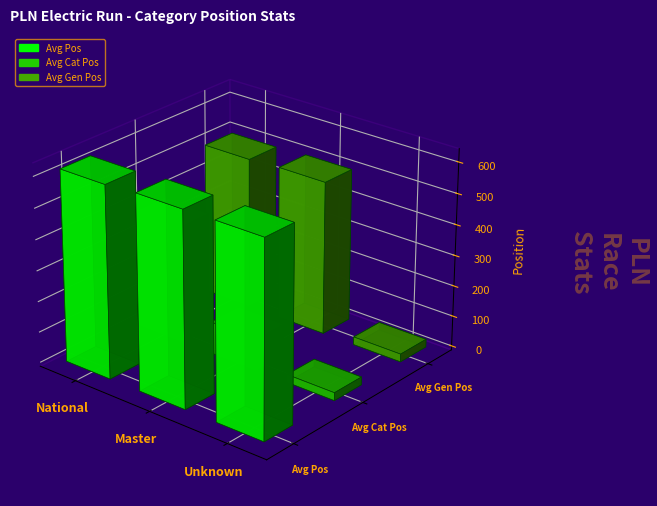

Between Unknown and National, which is larger?

Unknown